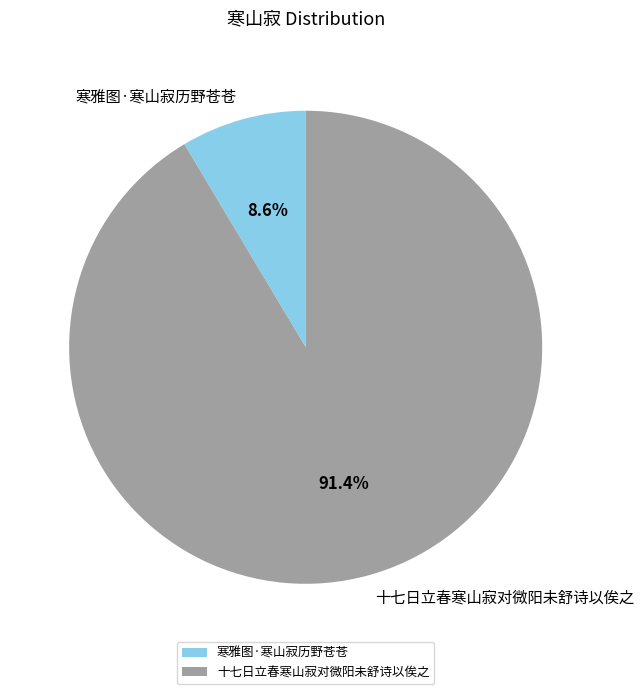

Which has a higher value, 十七日立春寒山寂对微阳未舒诗以俟之 or 寒雅图·寒山寂历野苍苍?

十七日立春寒山寂对微阳未舒诗以俟之